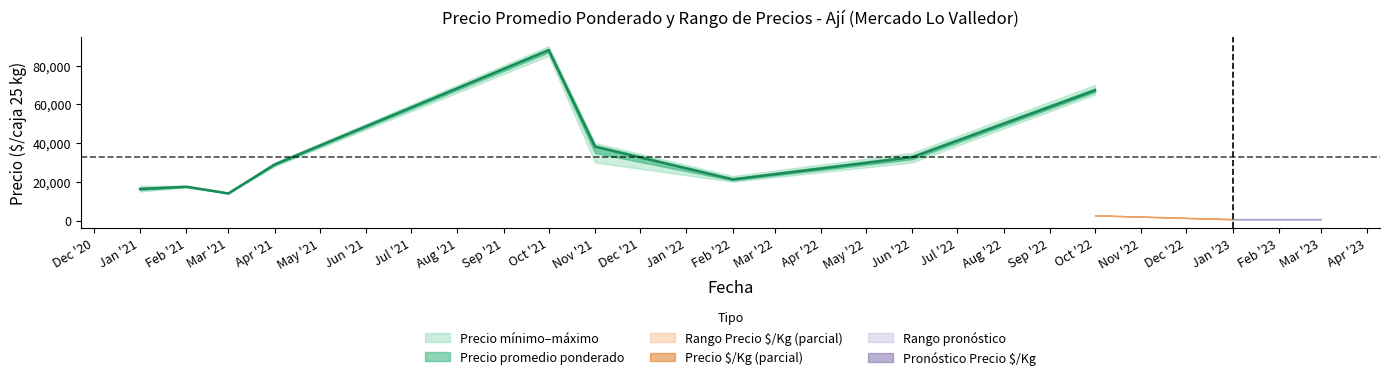

Does the chart have visible grid lines?

No